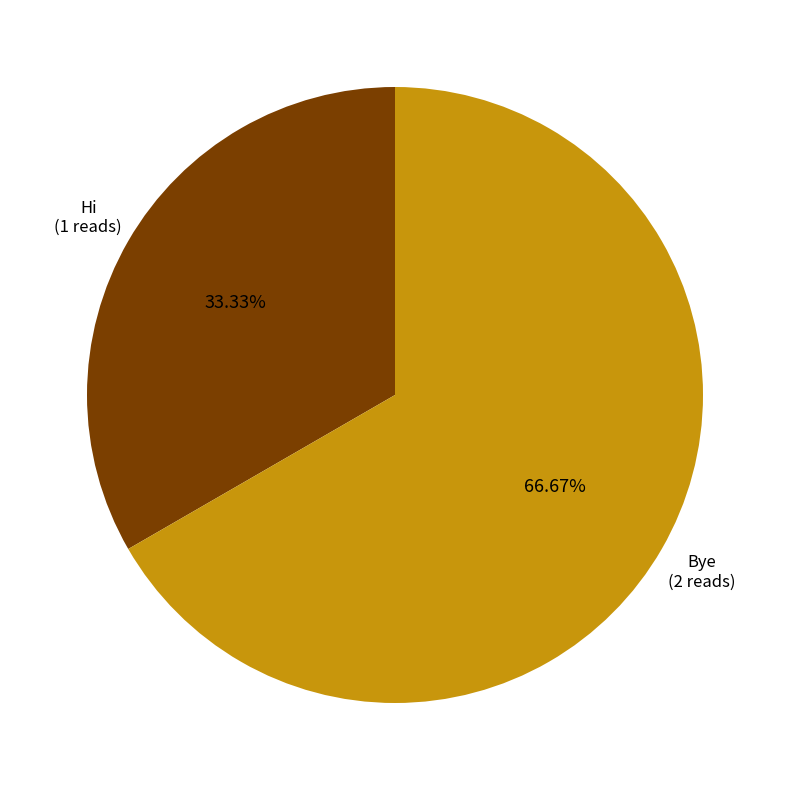

Does Bye account for over 50% of the chart?

Yes